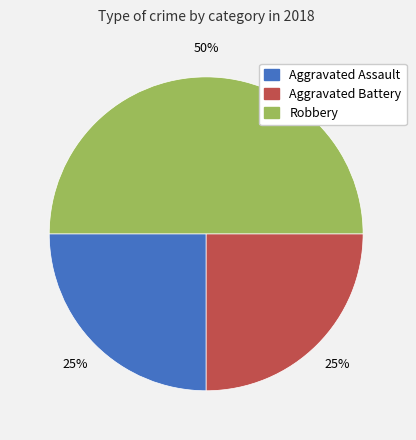

The Aggravated Battery slice represents 31% of the pie. True or false?

False